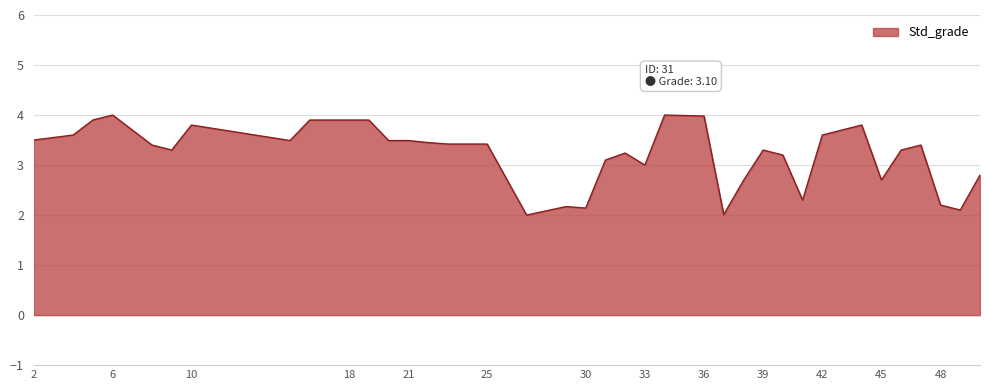

How many lines are shown in the chart?

1